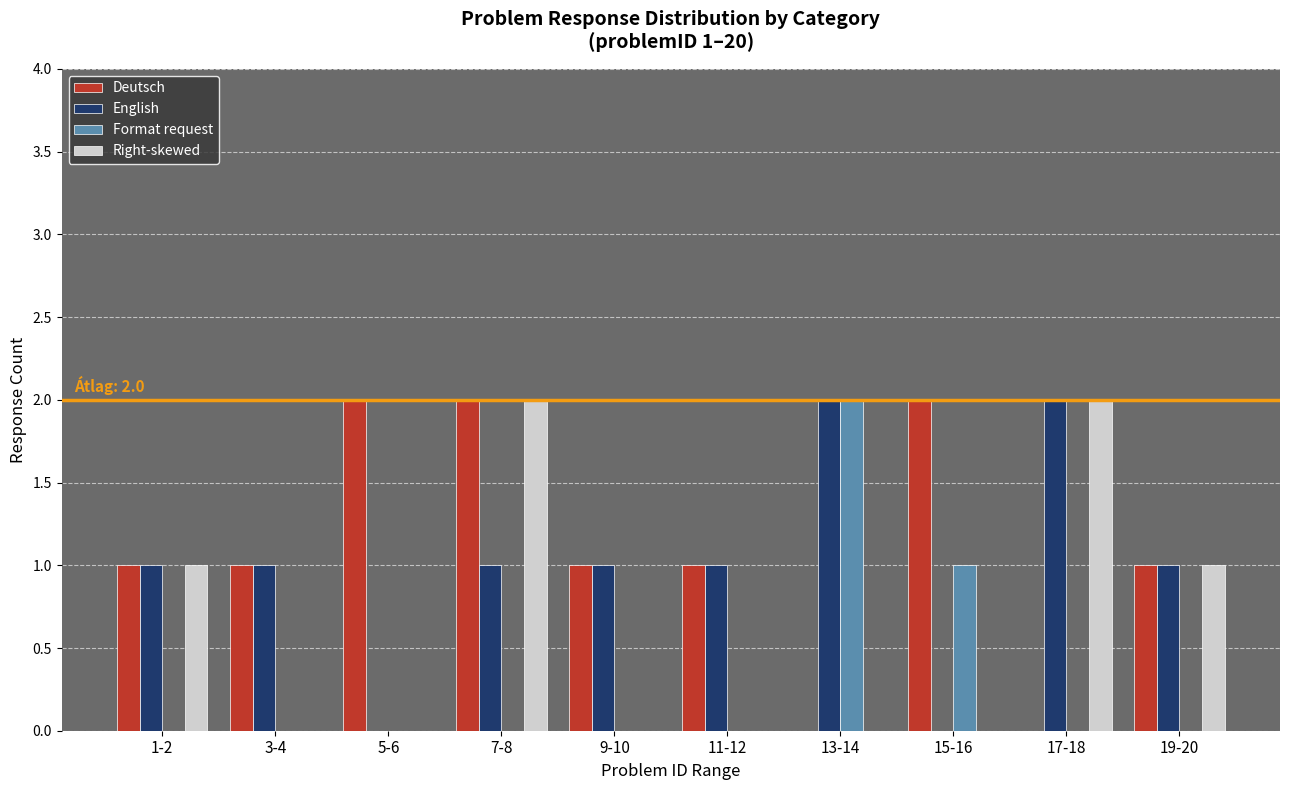

Reading left to right, list all the values displayed in this chart.

Deutsch: 1	1	2	2	1	1	0	2	0	1
English: 1	1	0	1	1	1	2	0	2	1
Format request: 0	0	0	0	0	0	2	1	0	0
Right-skewed: 1	0	0	2	0	0	0	0	2	1